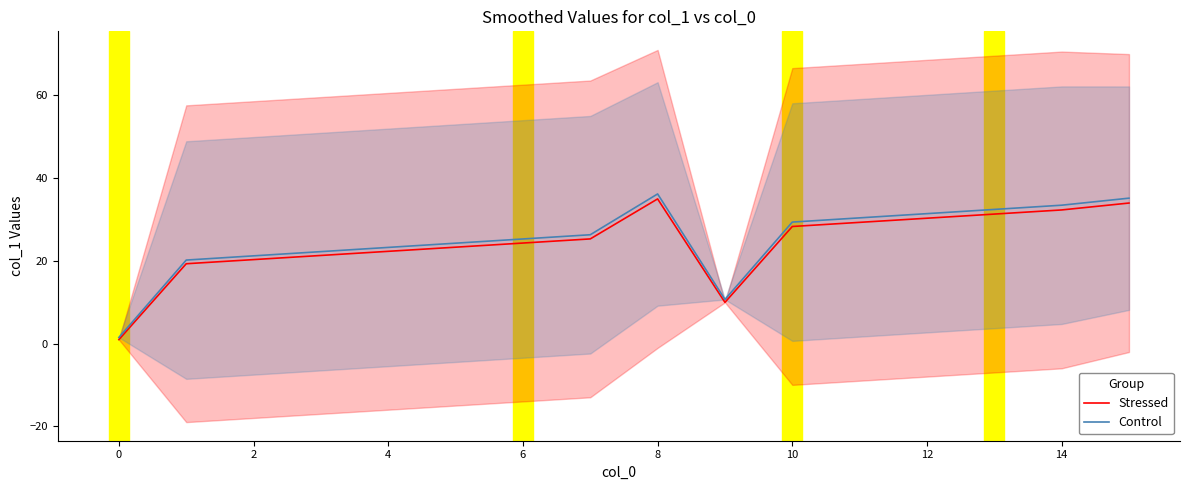

True or false: Stressed has a value of 29.3 at 11.

True